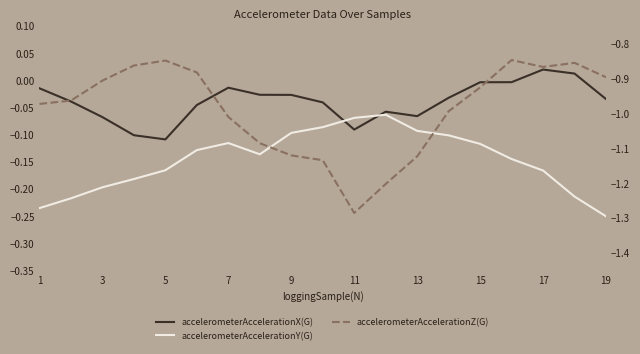

Is the value of accelerometerAccelerationY(G) at 3 greater than the value of accelerometerAccelerationX(G) at 11?

No